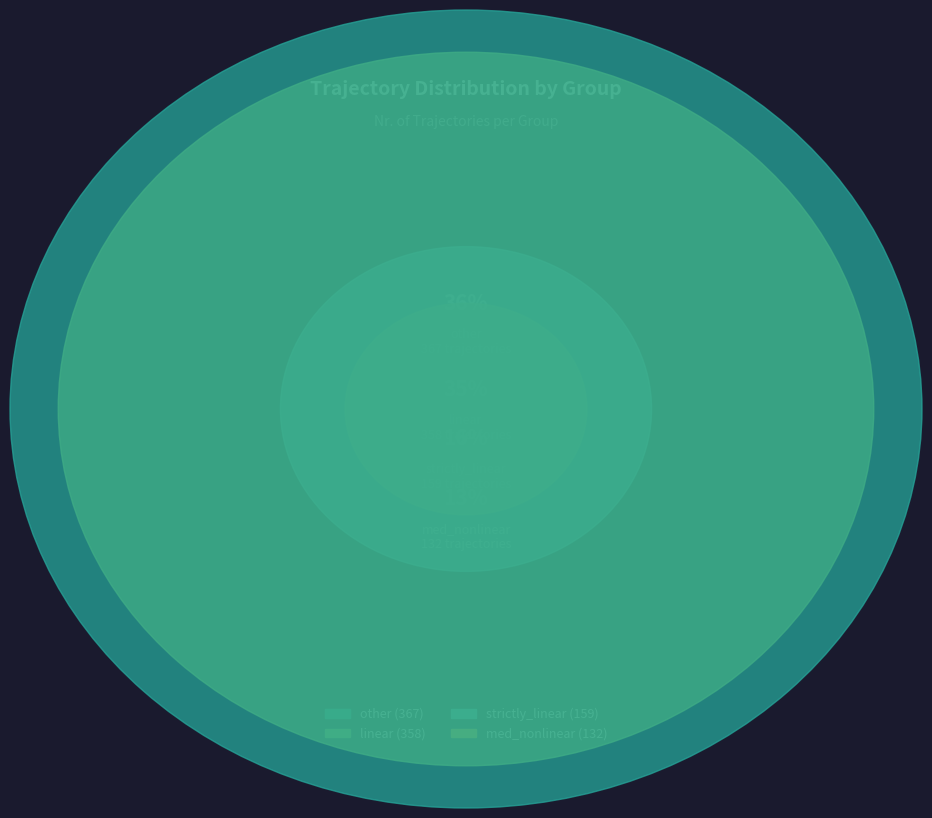

What percentage is the other slice, to the nearest percent?

36%